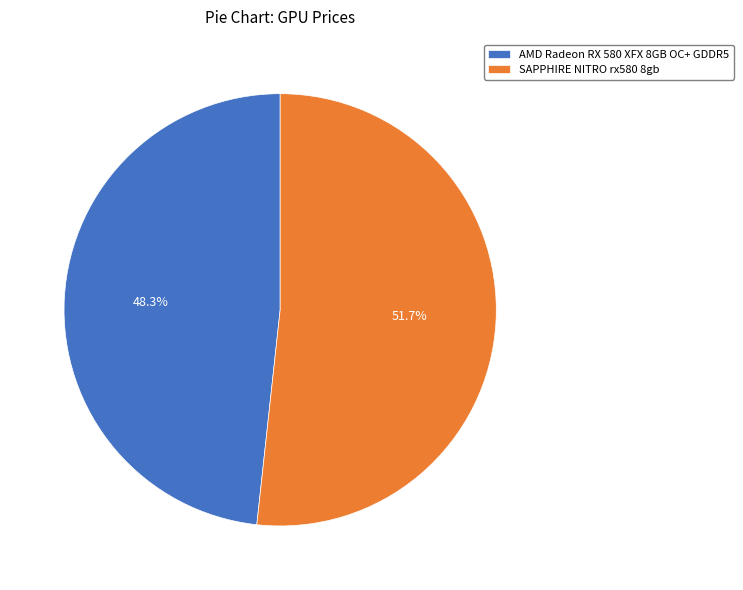

Rank the categories by value from highest to lowest.

SAPPHIRE NITRO rx580 8gb, AMD Radeon RX 580 XFX 8GB OC+ GDDR5